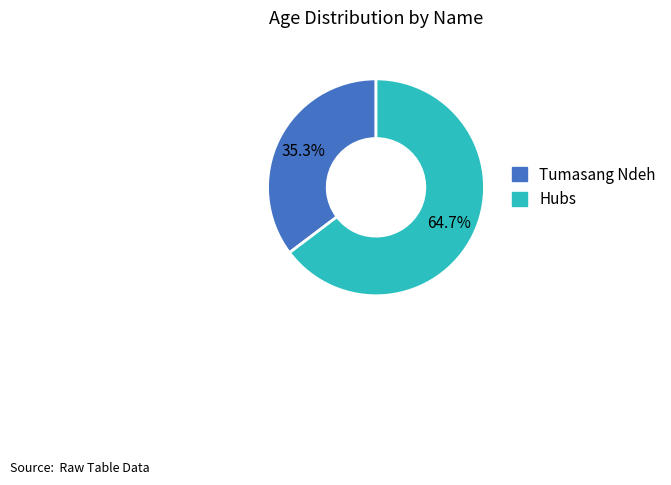

To the nearest percent, what portion does Hubs represent?

65%